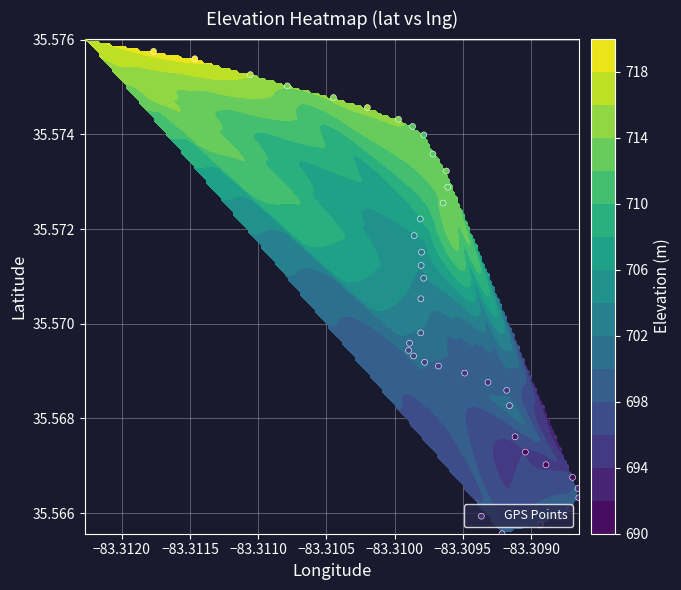

How many series are shown in this chart?

1